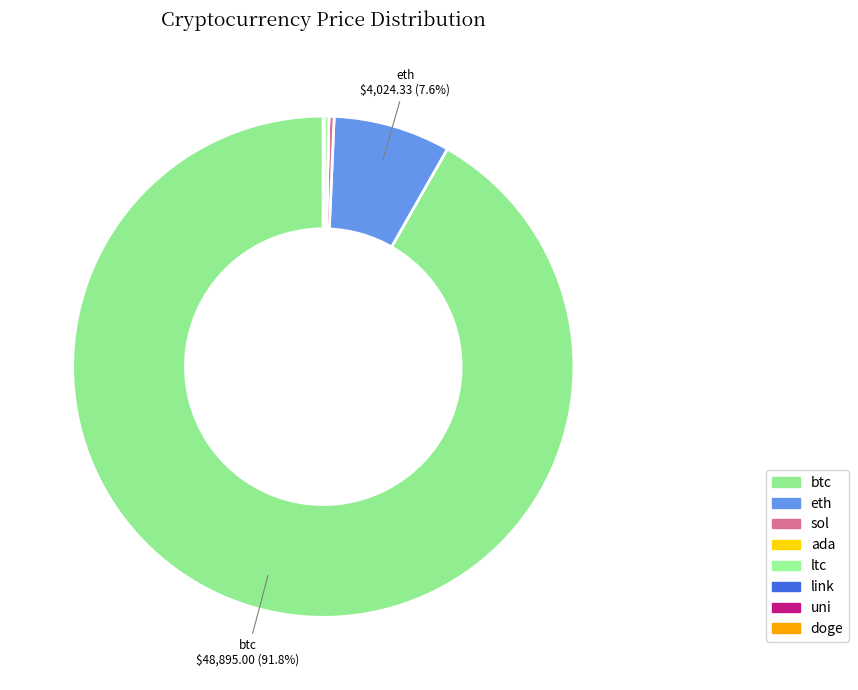

Which slice represents more than half of the pie?

btc